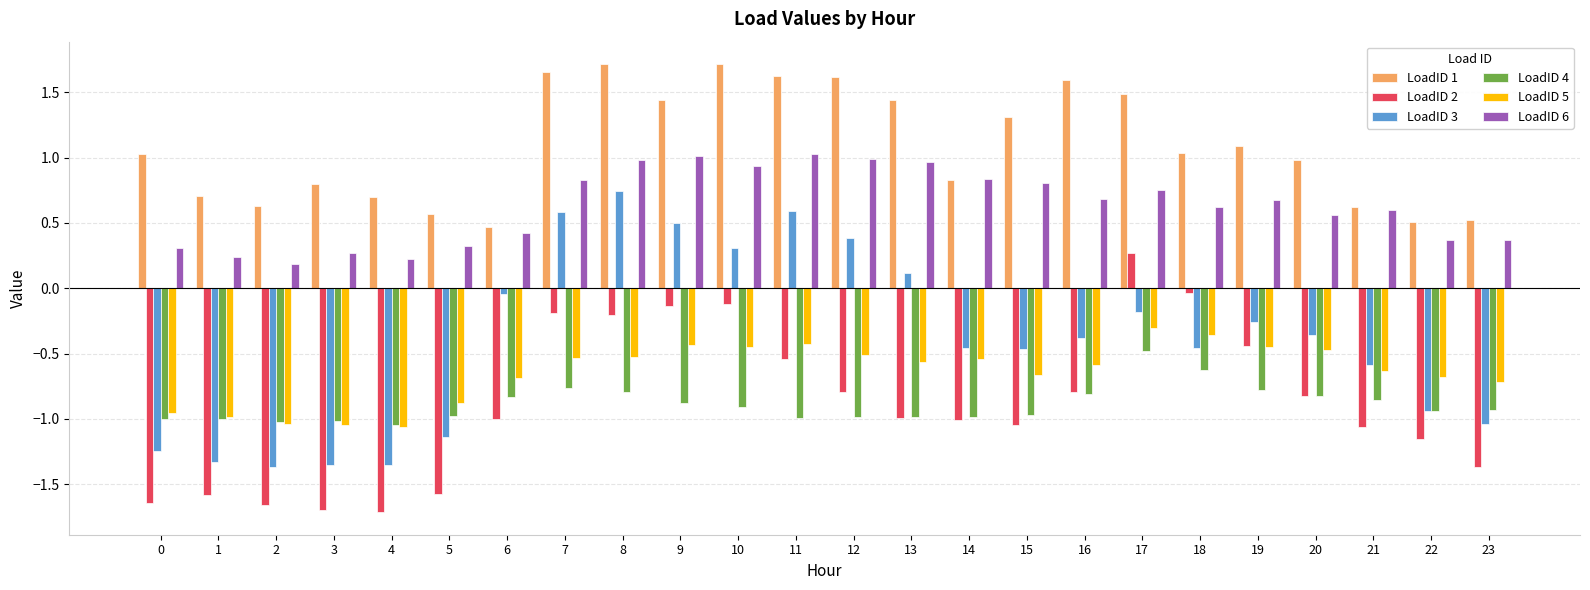

At which category is the sum across all series the highest?

8